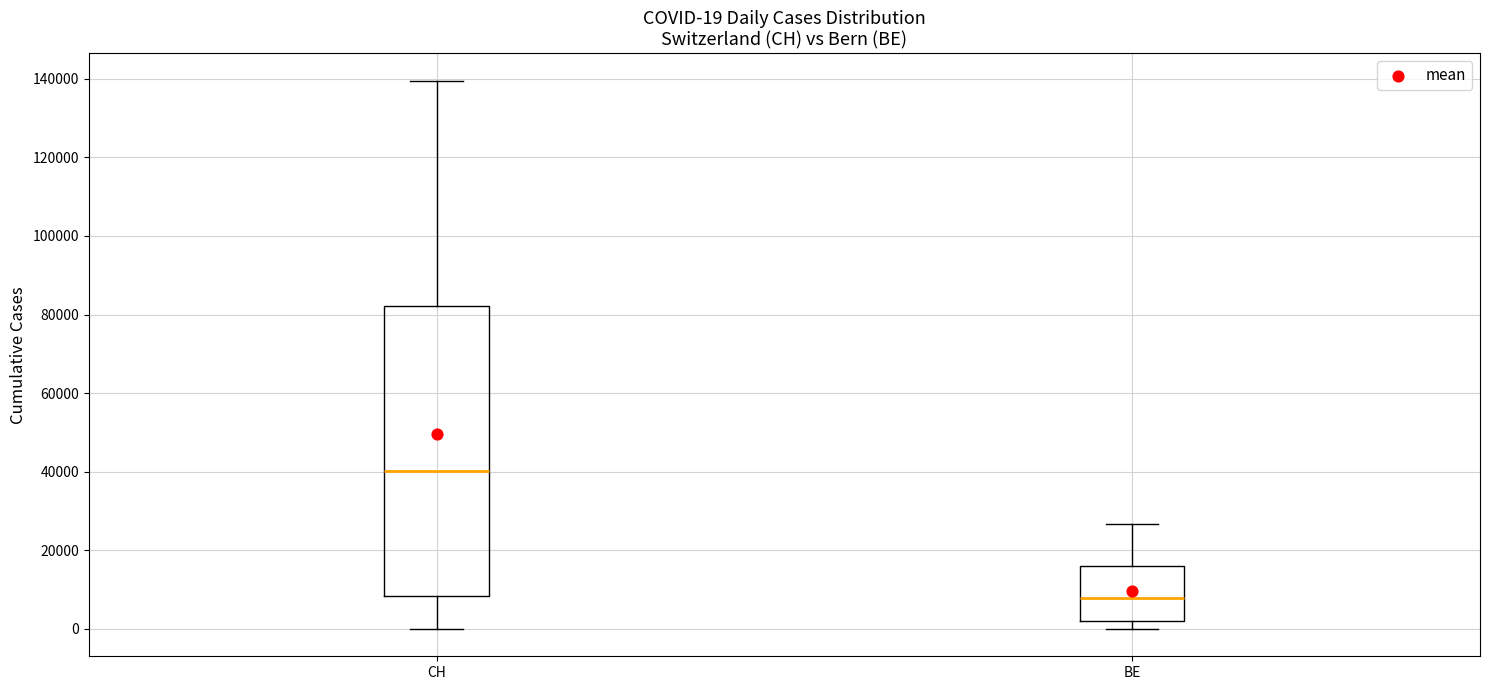

Which box has the lowest median line?

BE